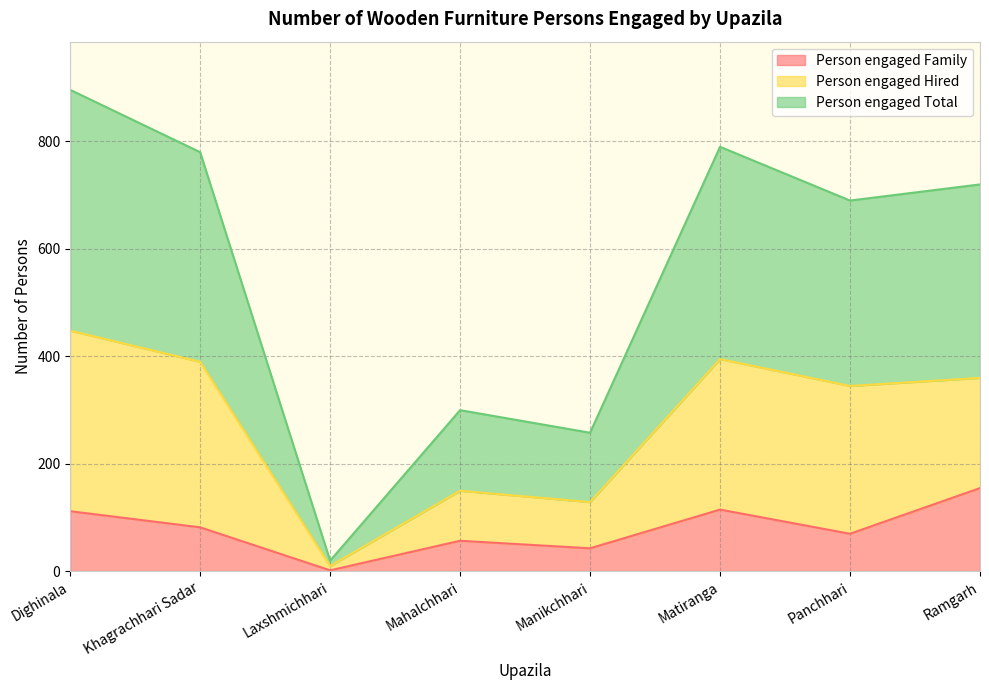

Which series has the widest spread of values?

Person engaged Total